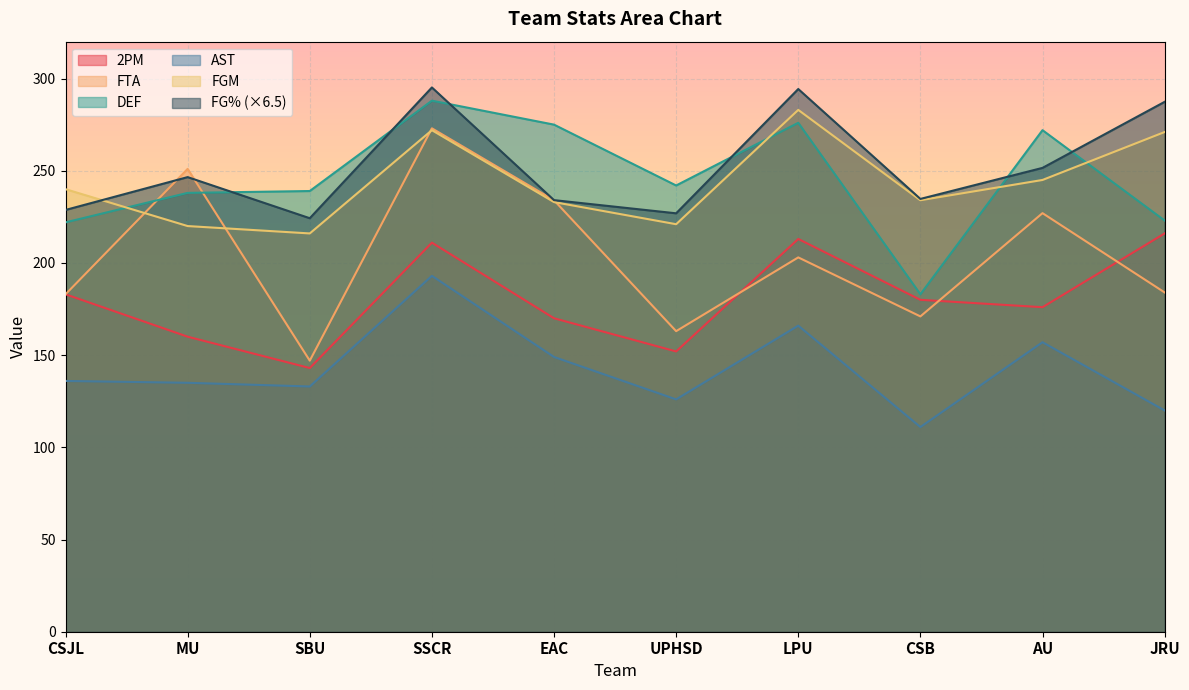

What is the label of the 7th point from the right?

SSCR